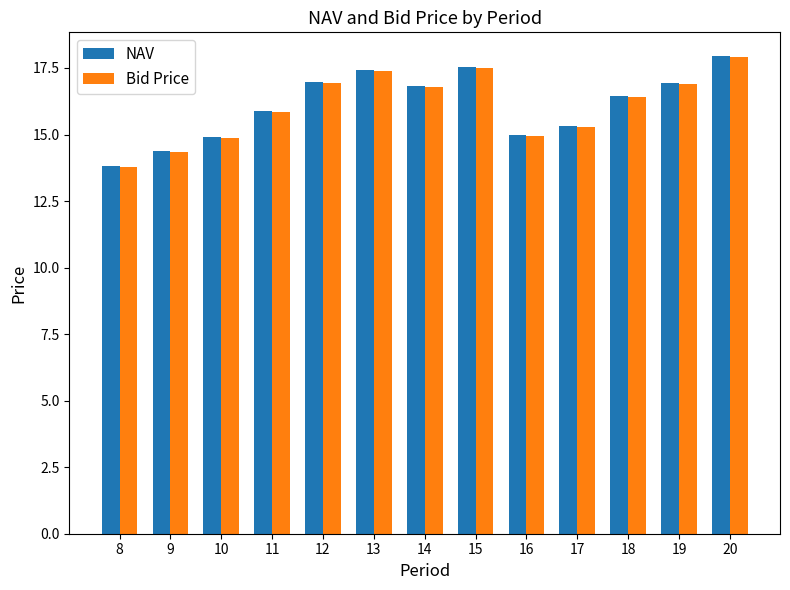

How many series are shown in this chart?

2